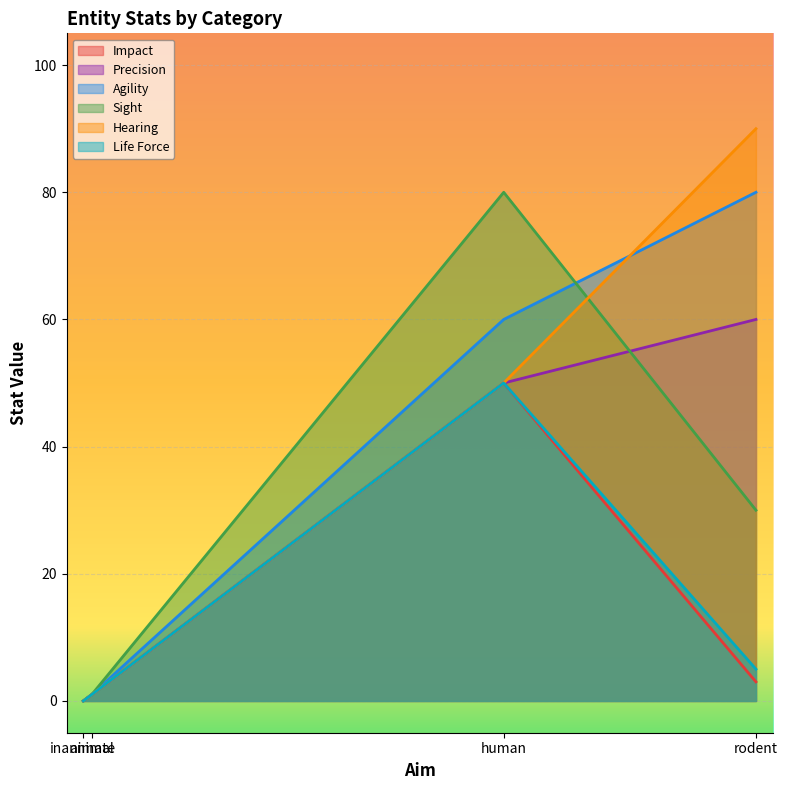

Which series has the largest total across all categories?

Agility